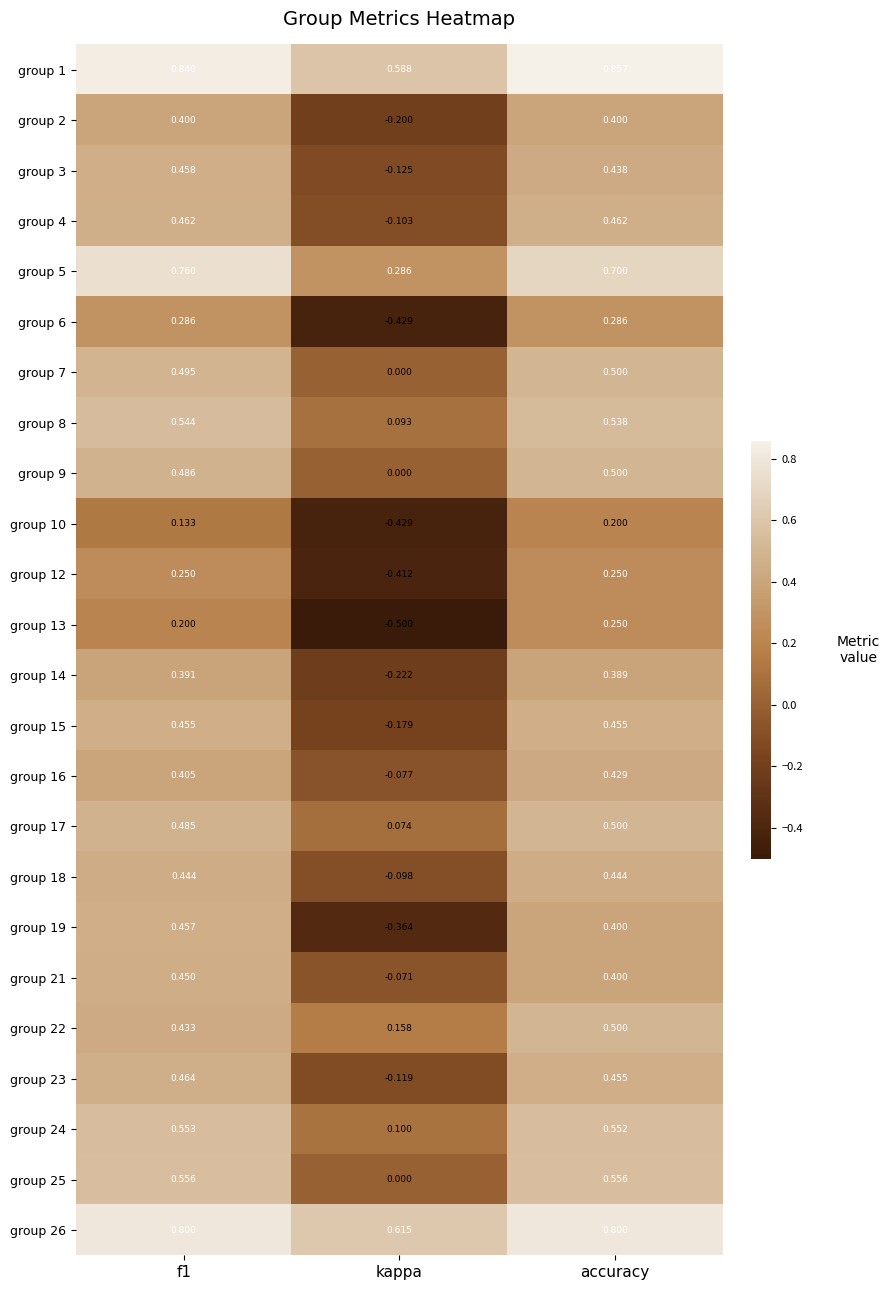

Which category has the highest value across all series?

accuracy